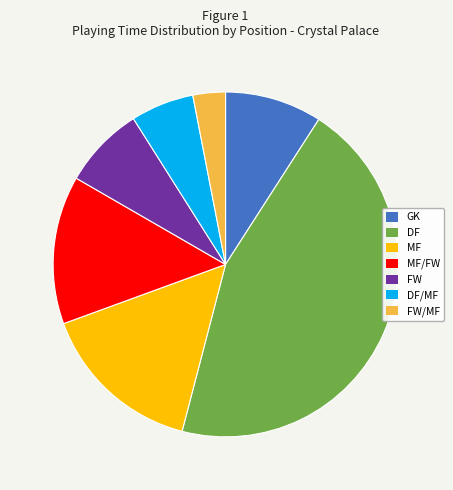

Which has a higher value, GK or FW?

GK